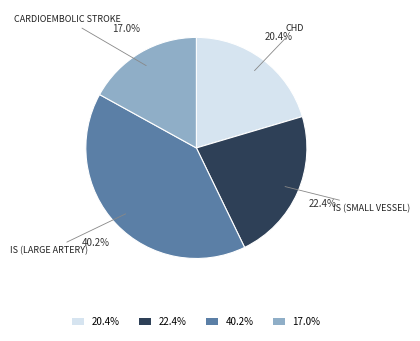

Which category has the smallest portion of the pie?

17.0%